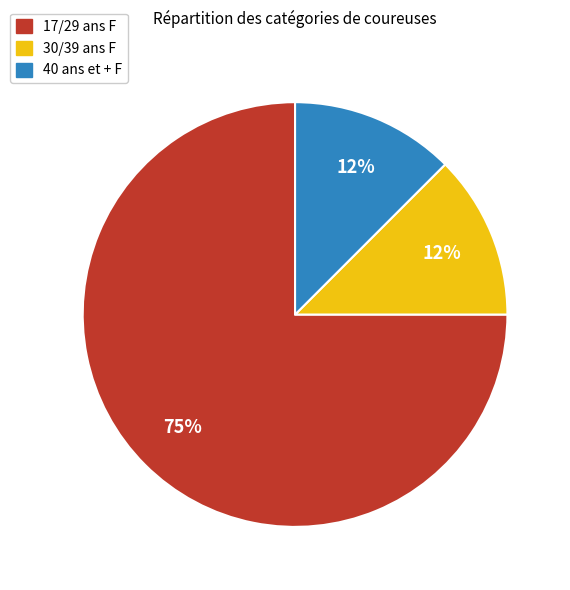

Is it true that 30/39 ans F is 12% of the pie?

True